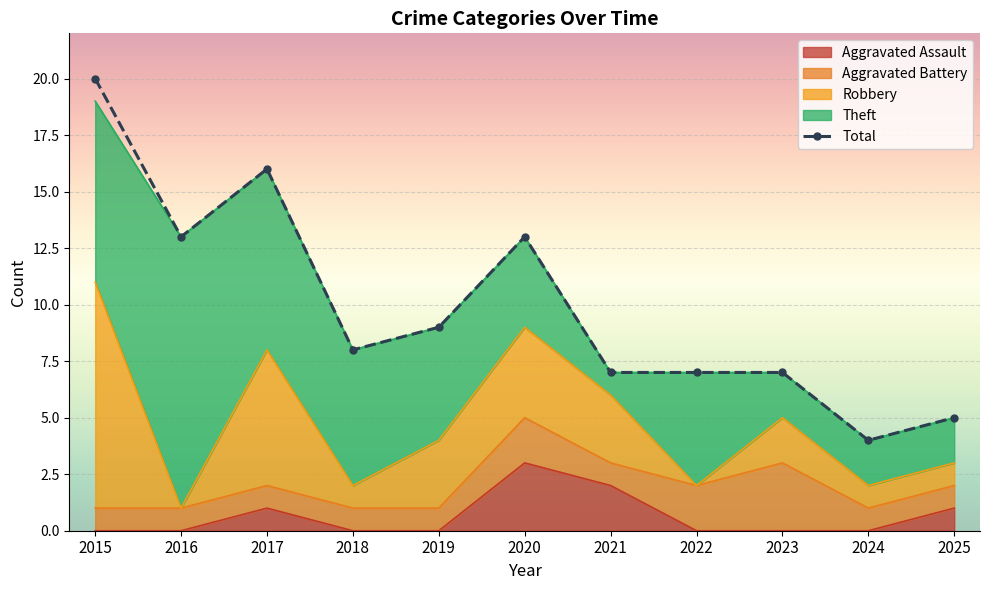

List the labels in order of value, smallest first.

2024, 2025, 2021, 2022, 2023, 2018, 2019, 2016, 2020, 2017, 2015